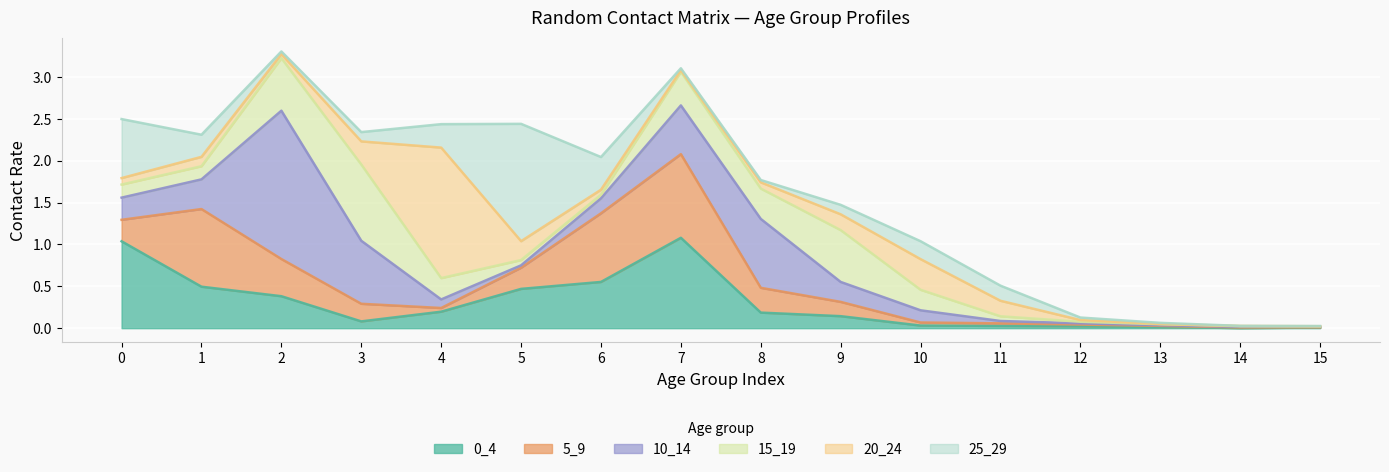

True or false: 15_19 and 20_24 cross at least once.

True